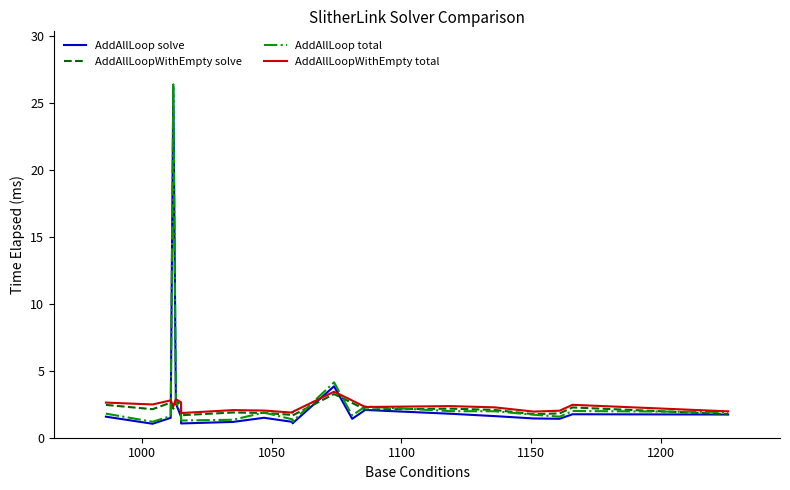

Reading left to right, transcribe all the data shown in this chart.

AddAllLoop solve: 1.6	1.0	1.5	26.3	2.6	1.6	1.1	1.2	1.5	1.2	1.1	3.8	1.4	2.1	1.8	1.6	1.4	1.4	1.8	1.7
AddAllLoopWithEmpty solve: 2.5	2.1	2.6	2.2	2.7	2.5	1.7	1.9	1.9	1.7	1.7	3.3	2.6	2.1	2.2	2.1	1.8	1.8	2.3	1.8
AddAllLoop total: 1.8	1.2	1.6	26.4	2.7	1.9	1.3	1.3	1.9	1.4	1.2	4.1	1.7	2.3	2.0	2.0	1.7	1.6	2.0	1.9
AddAllLoopWithEmpty total: 2.6	2.5	2.8	2.3	2.9	2.6	1.8	2.1	2.0	1.9	1.9	3.4	2.8	2.3	2.4	2.3	2.0	2.0	2.5	2.0